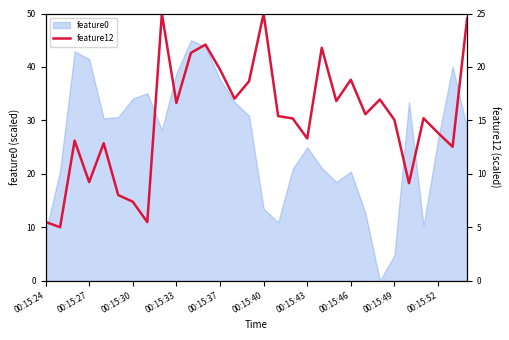

The value of feature0 at 00:15:30 is 34.1. True or false?

True